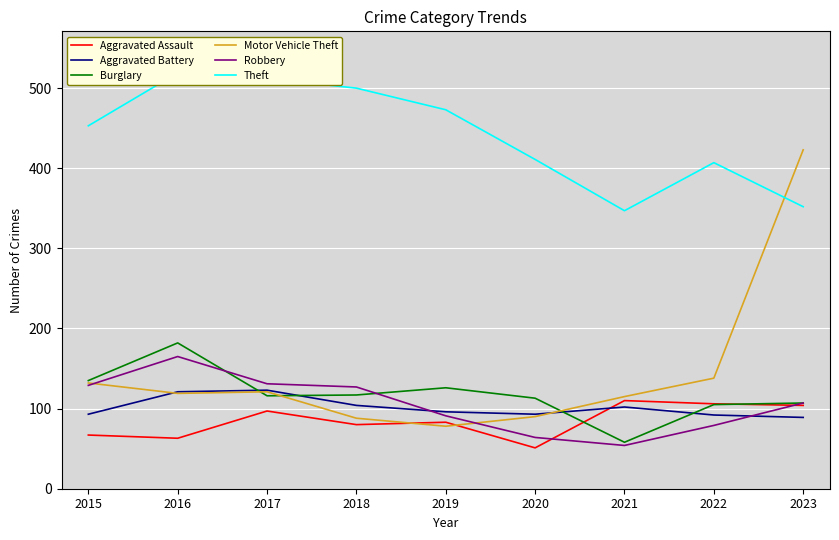

What is the value of the Burglary point at the 7th from the left?

58